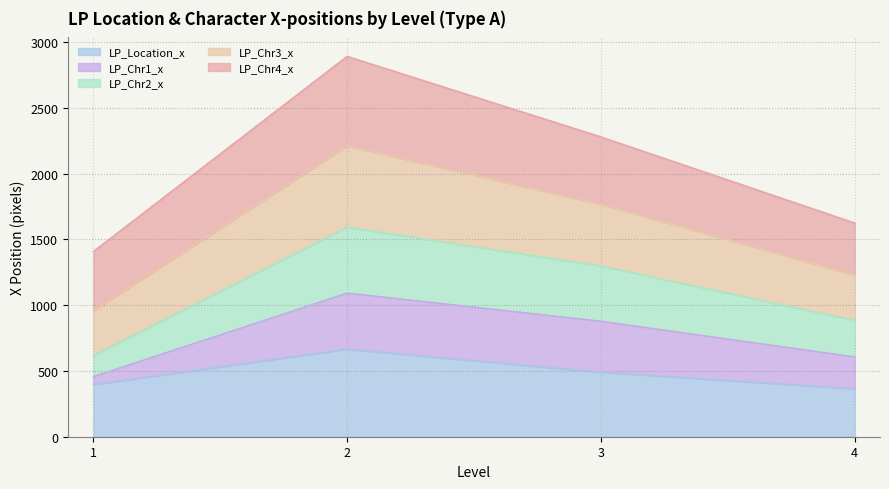

Rank the categories by LP_Chr3_x value from lowest to highest.

1, 4, 3, 2